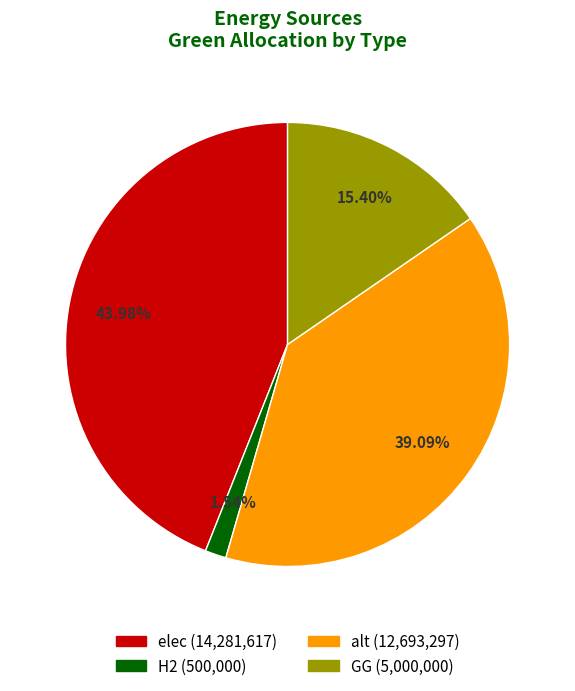

Does any single category account for the majority?

No